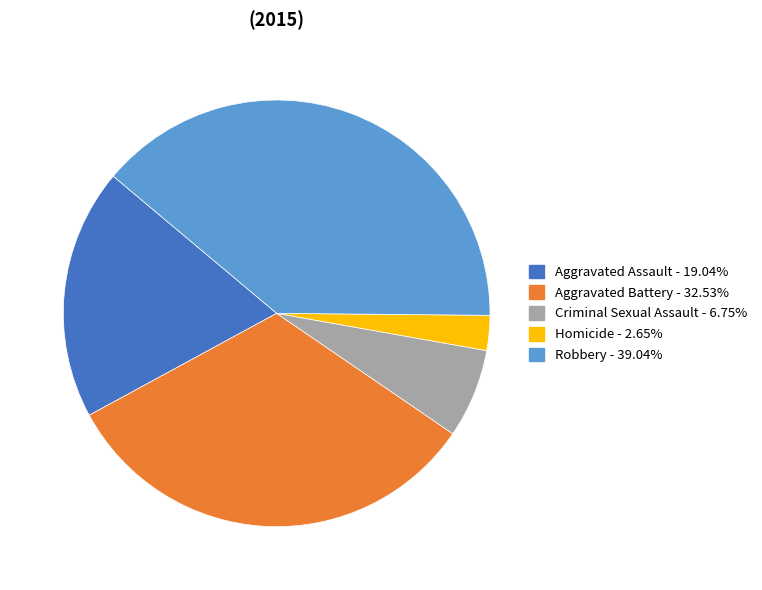

Rank the categories by value from lowest to highest.

Homicide, Criminal Sexual Assault, Aggravated Assault, Aggravated Battery, Robbery